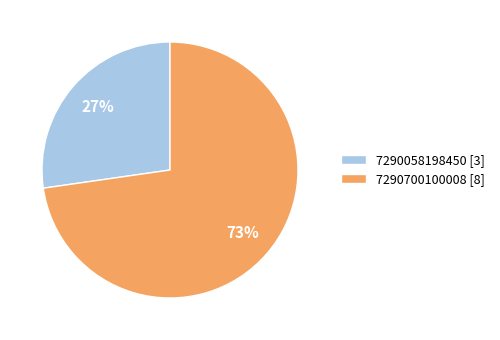

Approximately how many times larger is the value at 7290700100008 compared to 7290058198450?

2.7